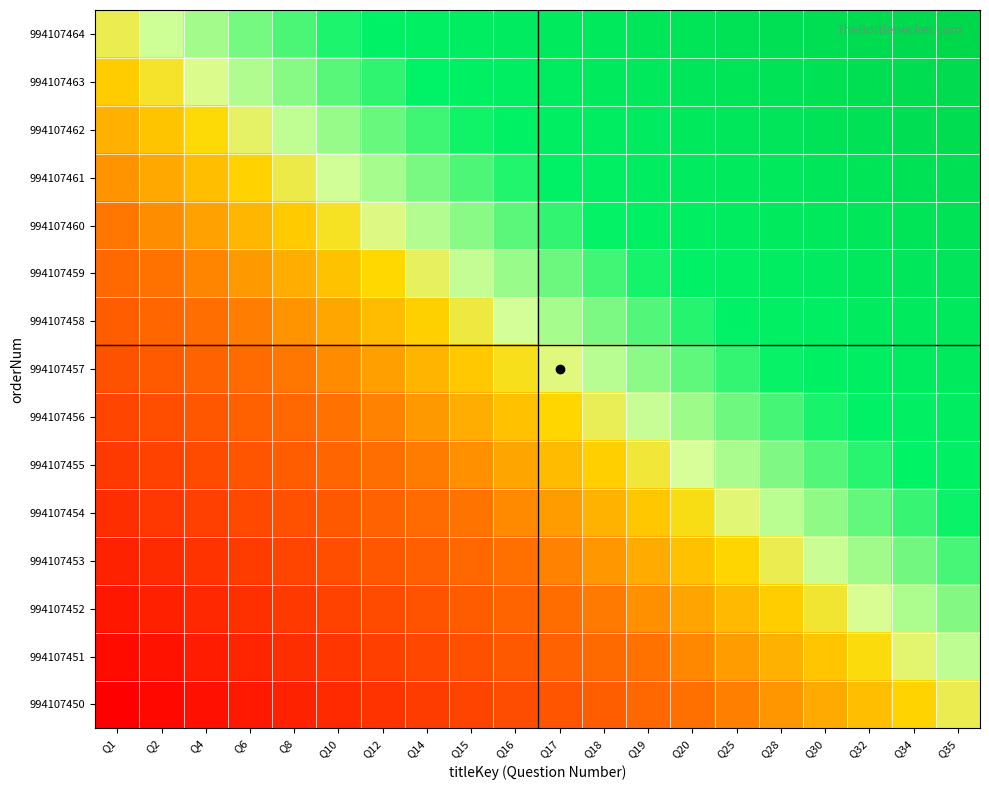

Between Q8 and Q30, which is larger?

Q30